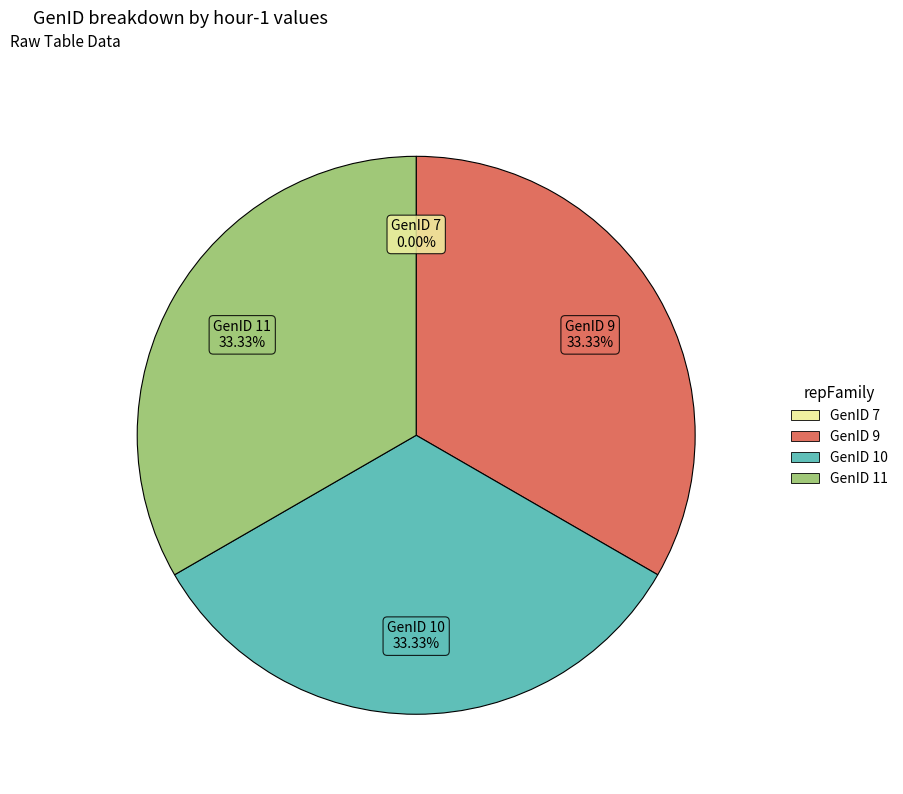

Is there a majority slice in this chart?

No